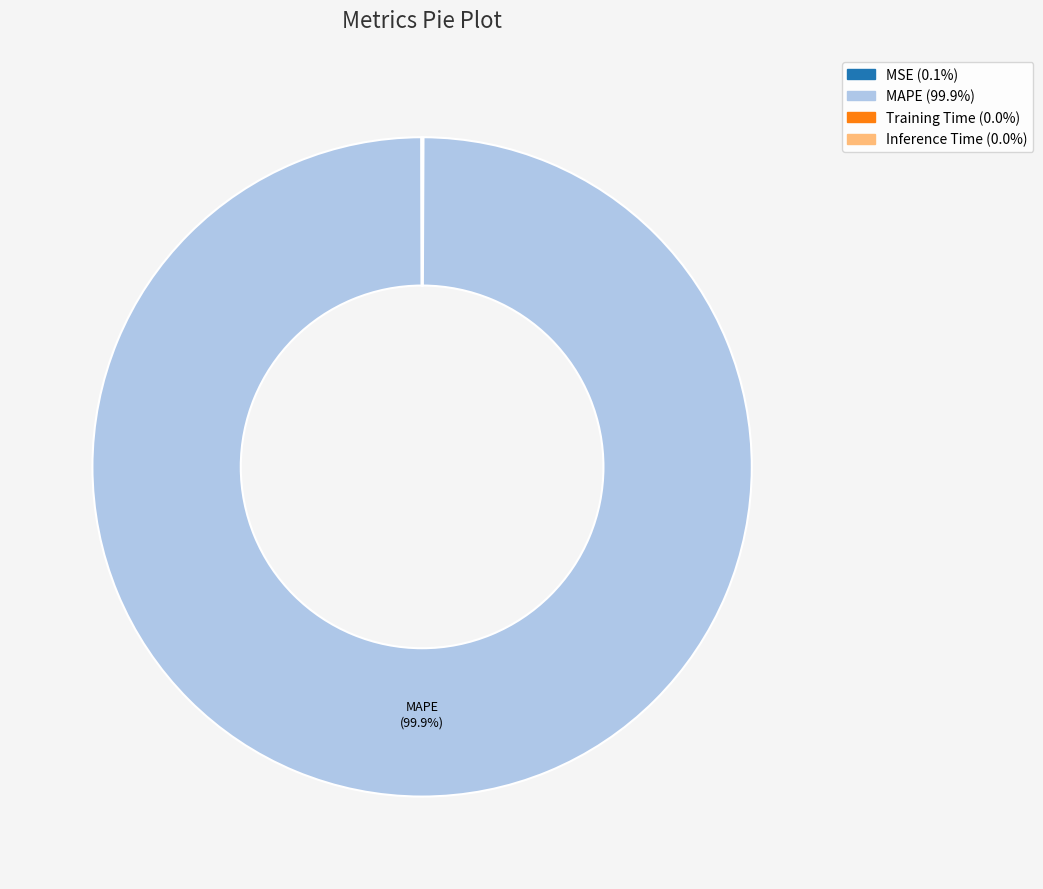

Is there a majority slice in this chart?

Yes